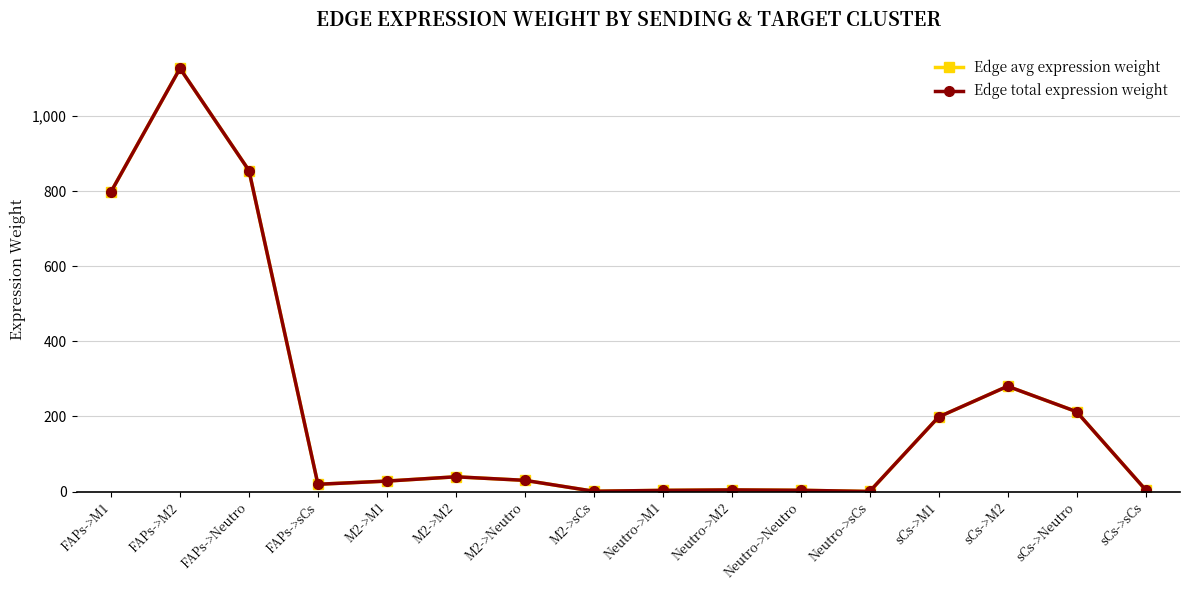

Rank the series by their maximum value, from highest to lowest.

Edge avg expression weight, Edge total expression weight